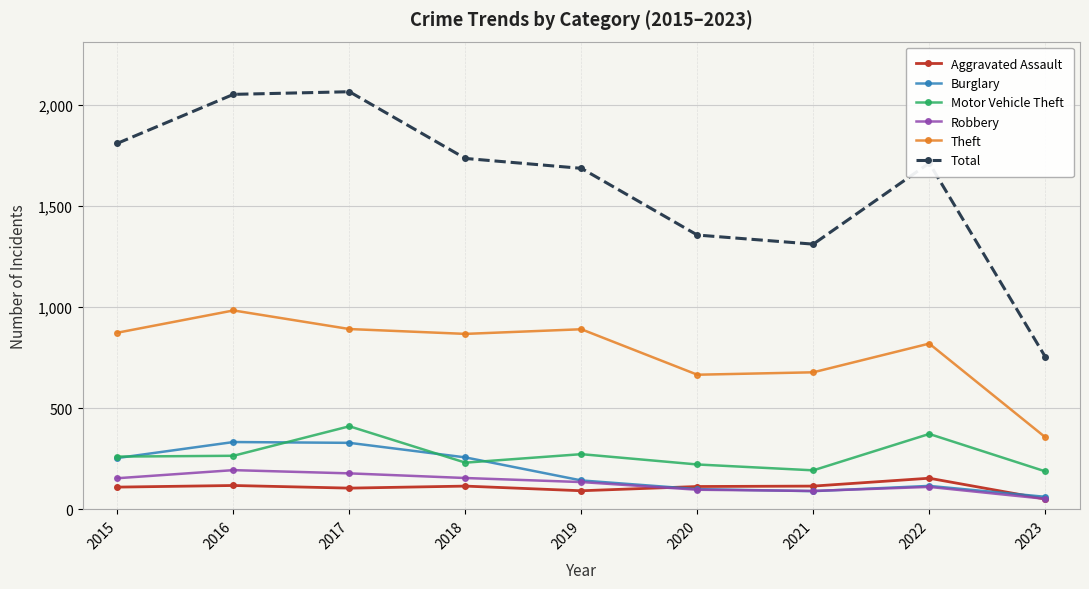

What is the value of the Burglary point at the 9th from the left?

62